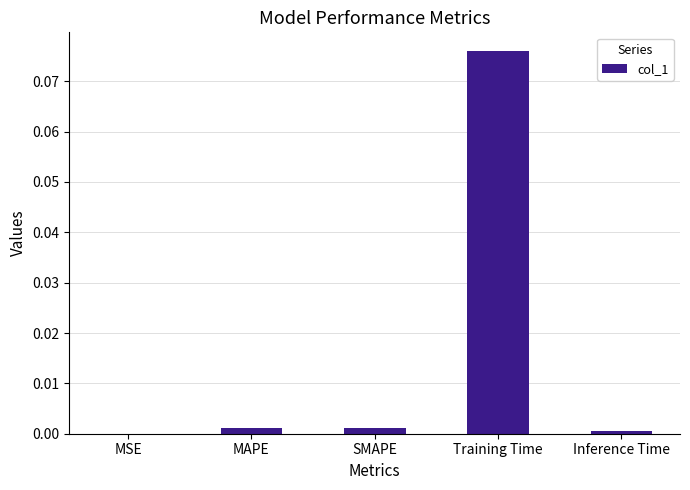

The value at SMAPE is 0.0. True or false?

True